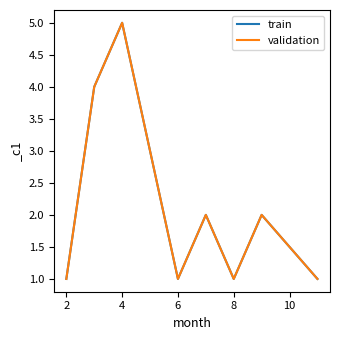

What is the average value of the validation series?

2